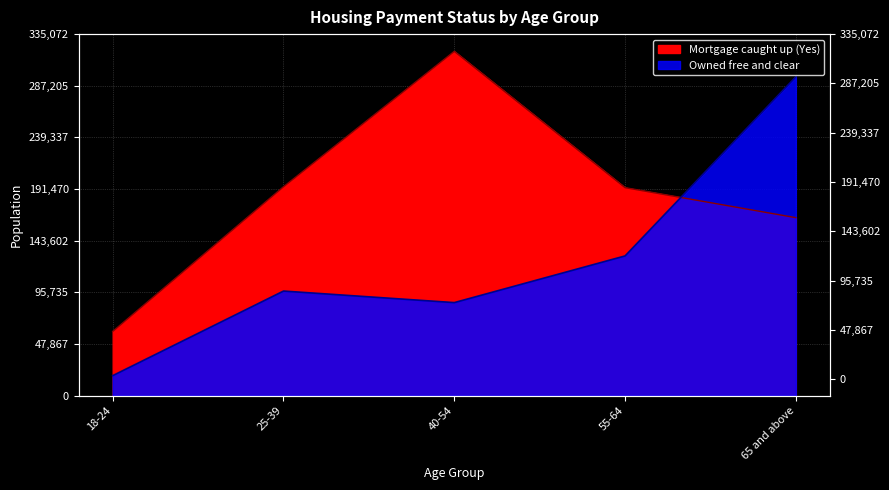

At which category is the sum across all series the highest?

65 and above